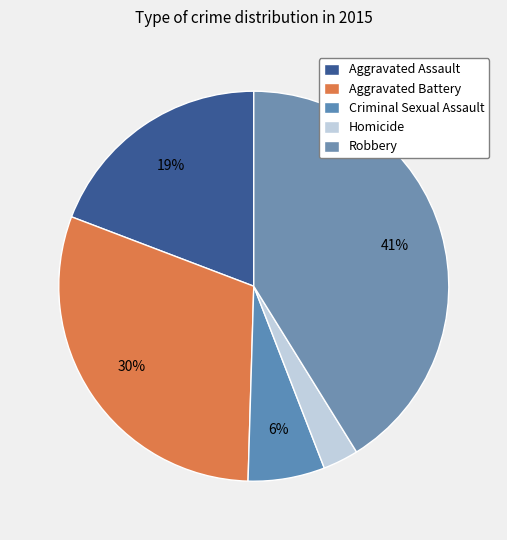

Does Homicide account for over 50% of the chart?

No